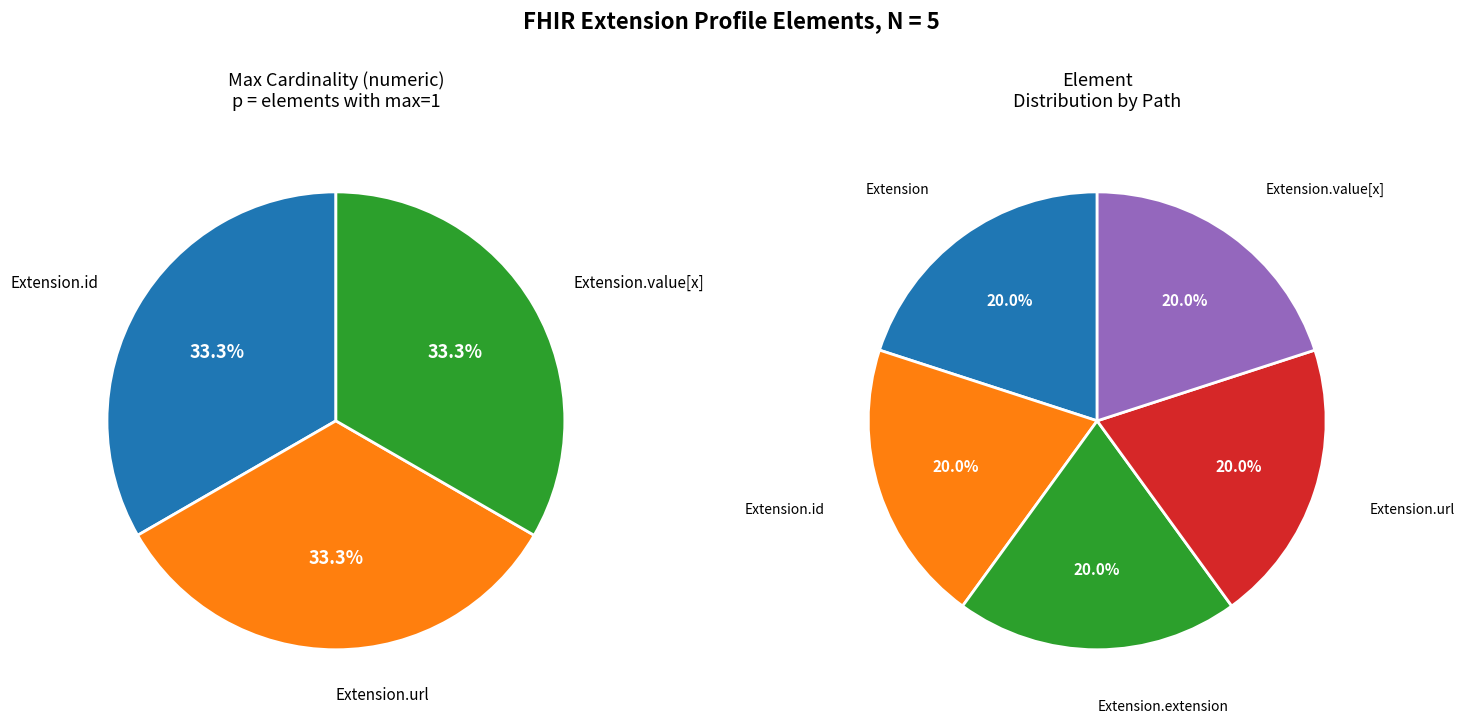

True or false: Extension.value[x] accounts for 1% of the total.

False